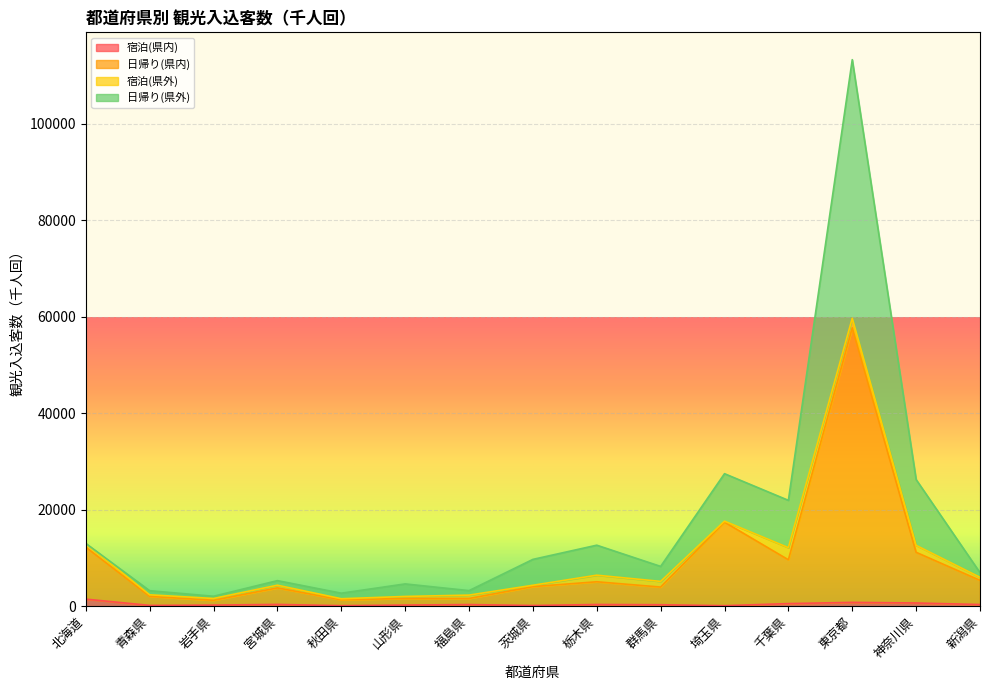

At which category is the sum across all series the highest?

東京都